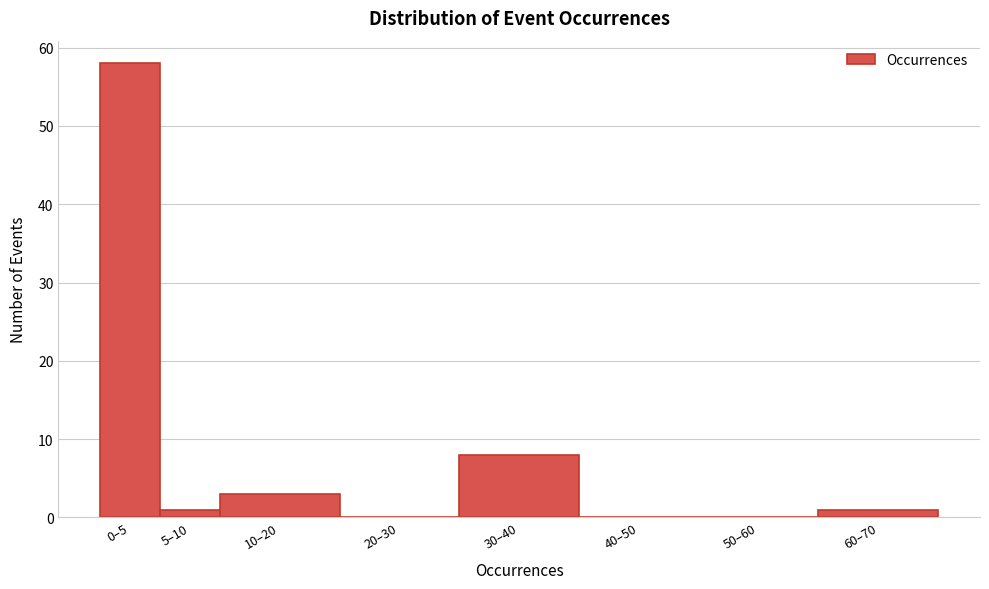

Reading left to right, transcribe all the data shown in this chart.

0–5=58	5–10=1	10–20=3	20–30=0	30–40=8	40–50=0	50–60=0	60–70=1